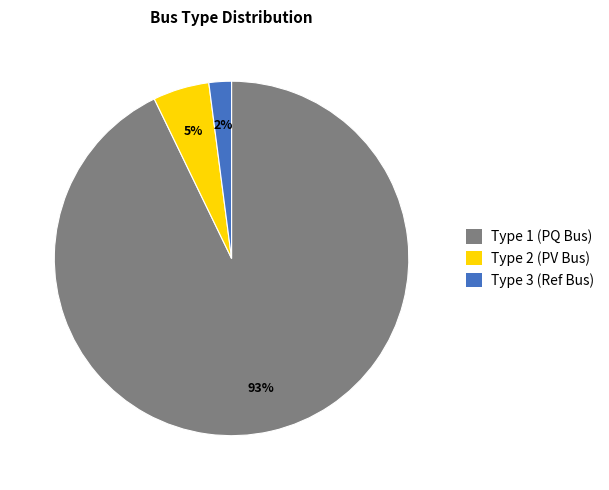

What percentage is the Type 2 (PV Bus) slice, to the nearest percent?

5%